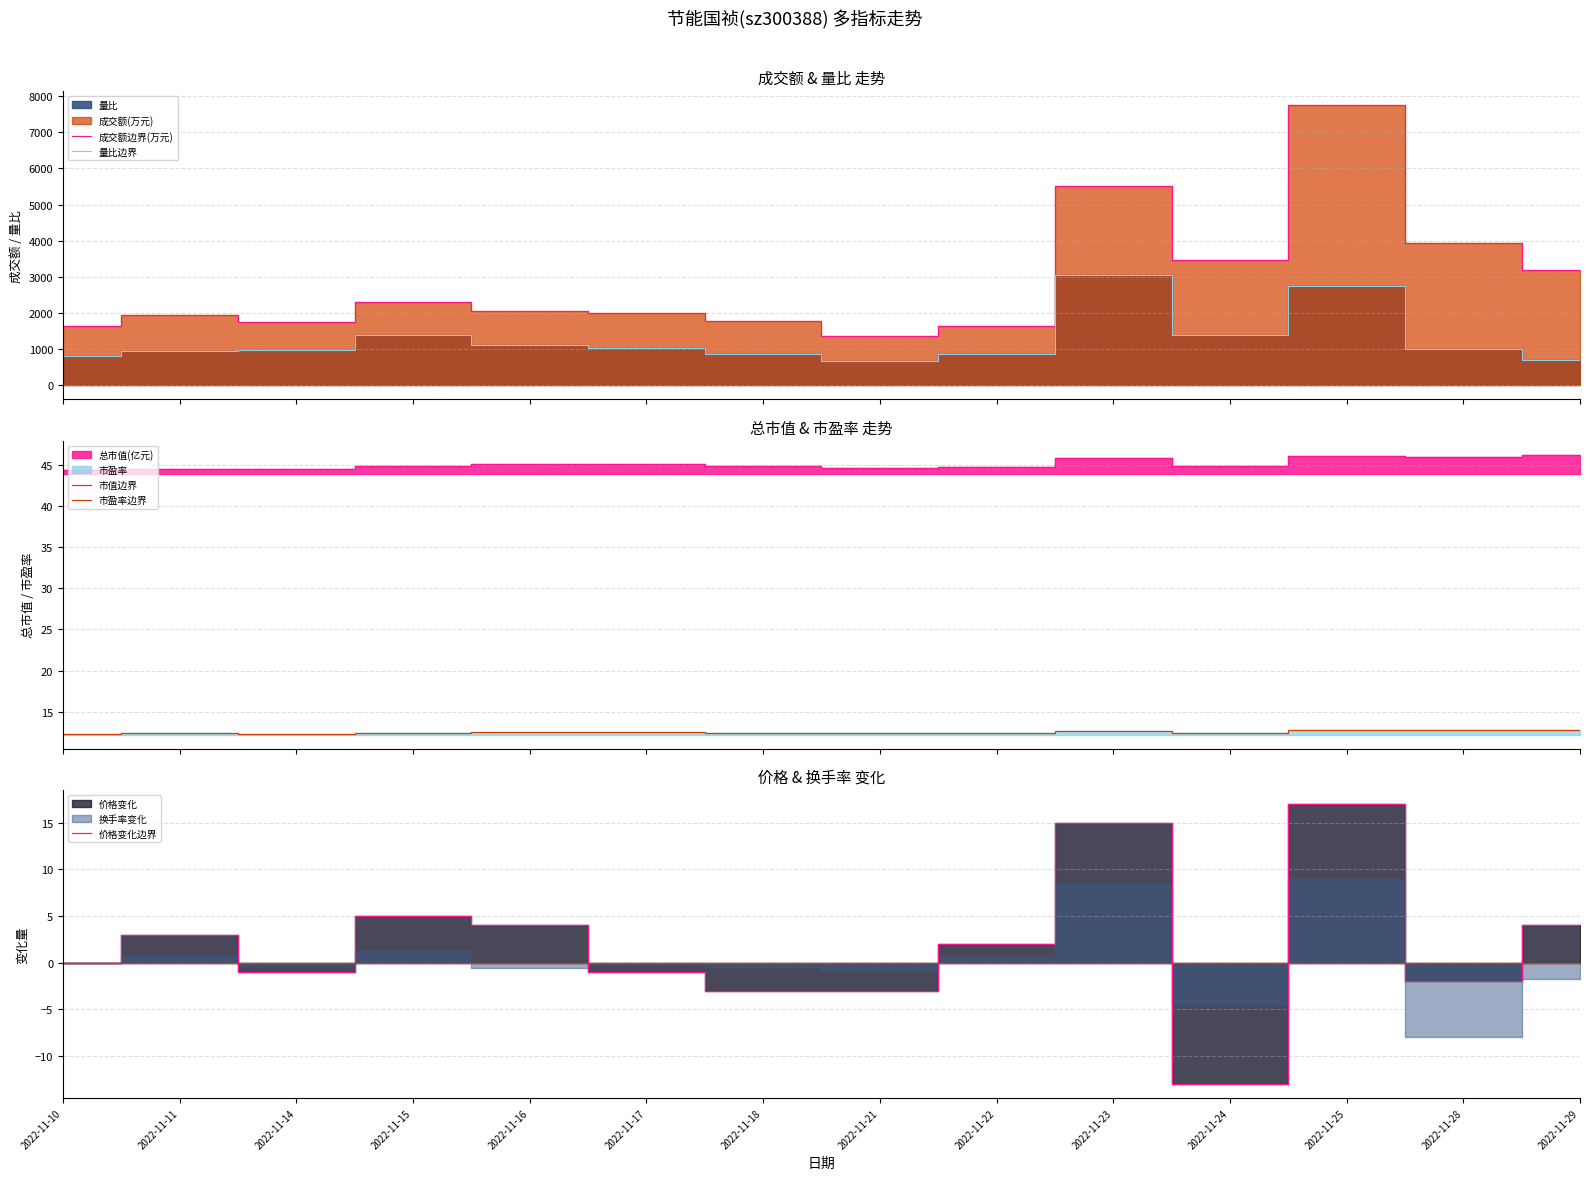

At which category does 量比边界 reach its first local valley?

2022-11-21